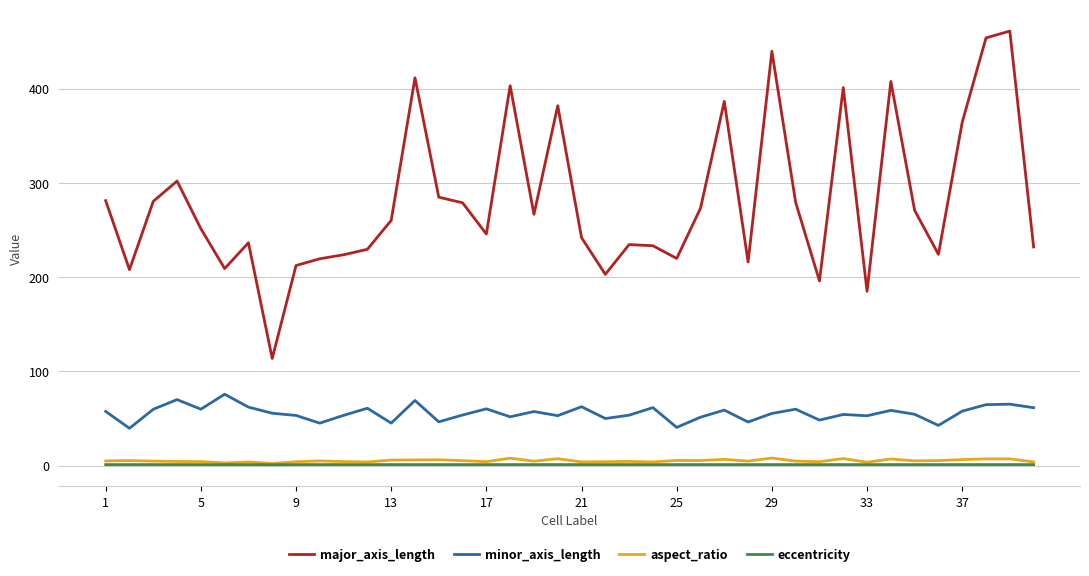

Which series has the largest total across all categories?

major_axis_length